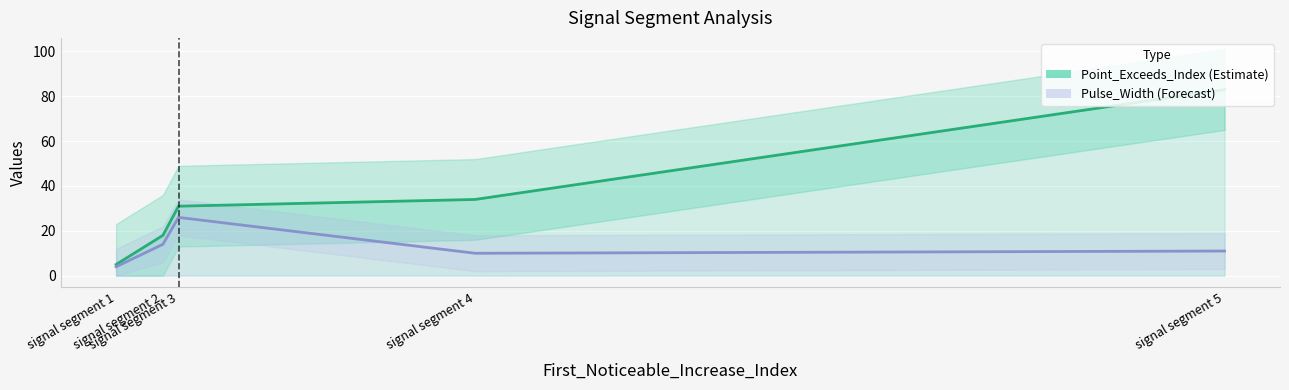

What is the difference between the maximum and minimum values in the Point_Exceeds_Index series?

78